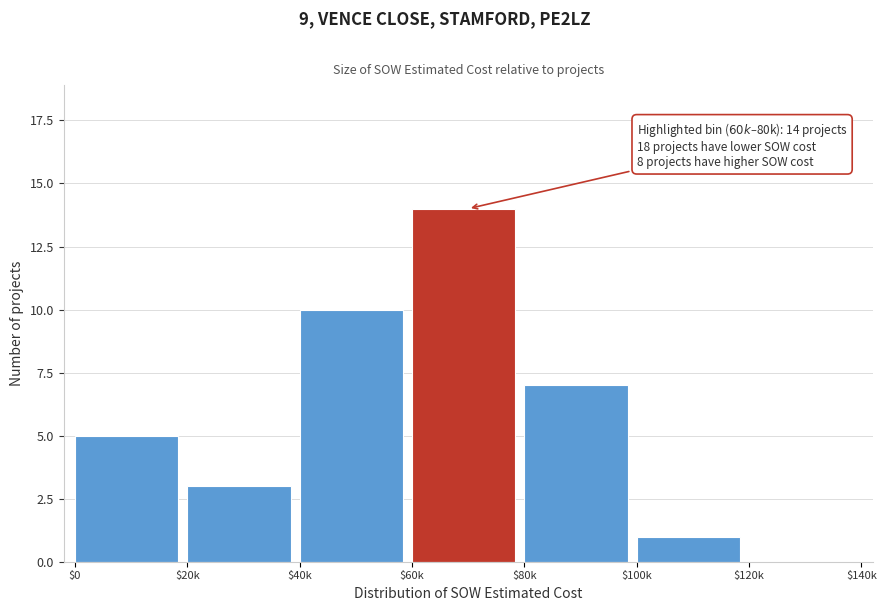

What is the greatest value displayed?

14